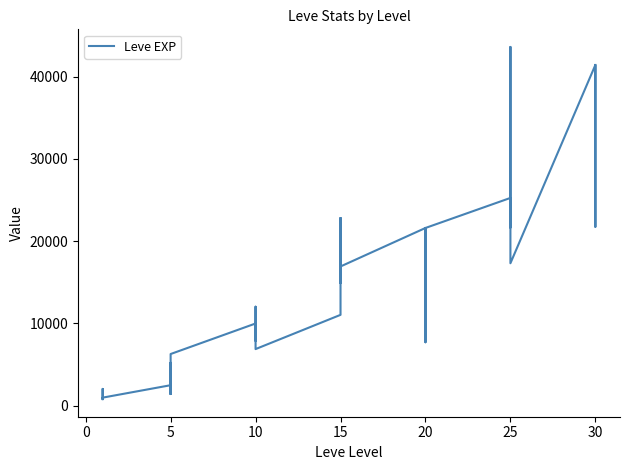

Does the chart display data point markers on the line(s)?

No